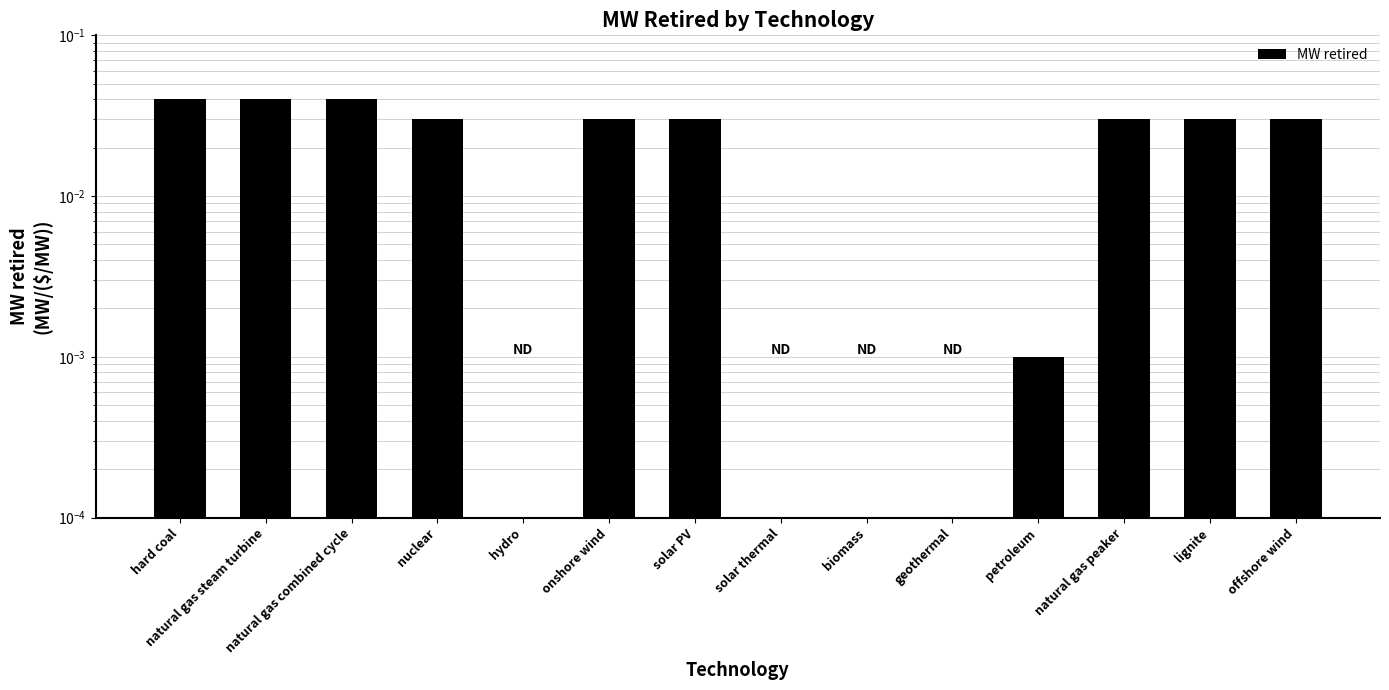

True or false: the data shows 0.0 at solar thermal.

True